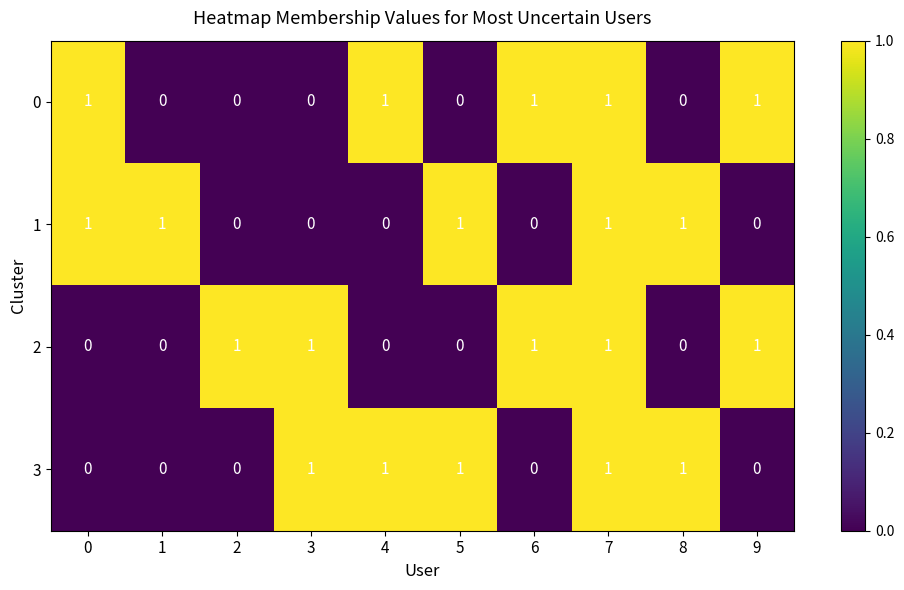

Is it true that 3 equals 0 at 9?

True